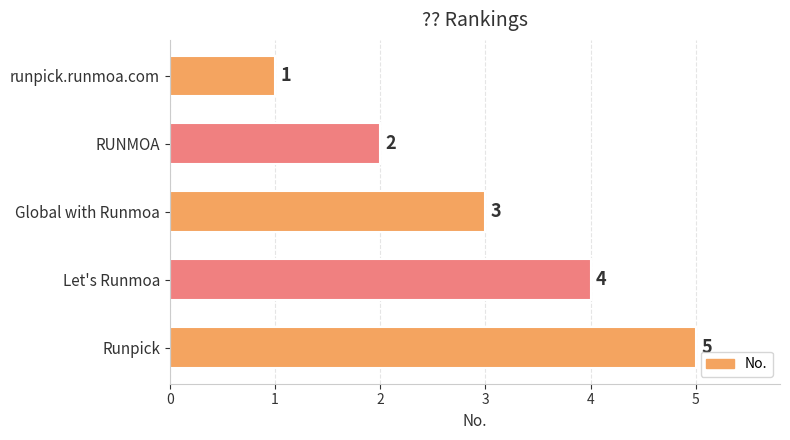

Which category has the highest value across all series?

Runpick